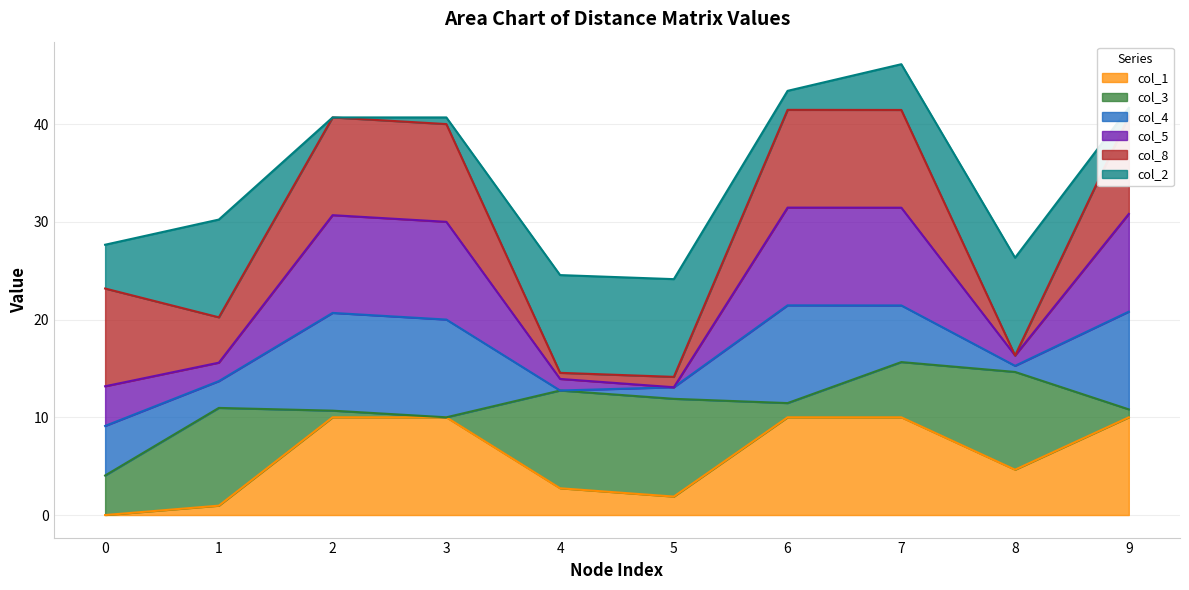

The col_5 series shows 34.2 at 3. True or false?

False